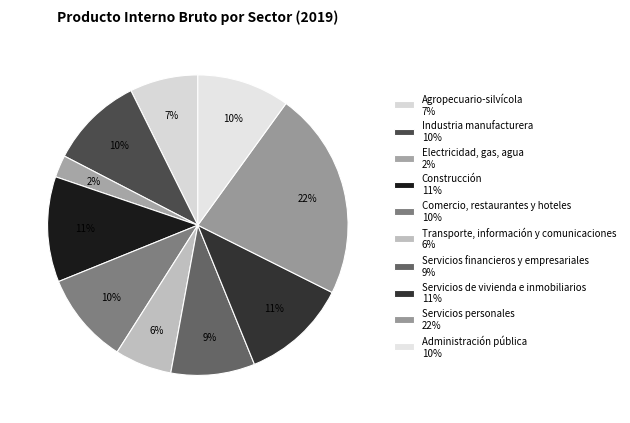

How many segments does this pie chart have?

10